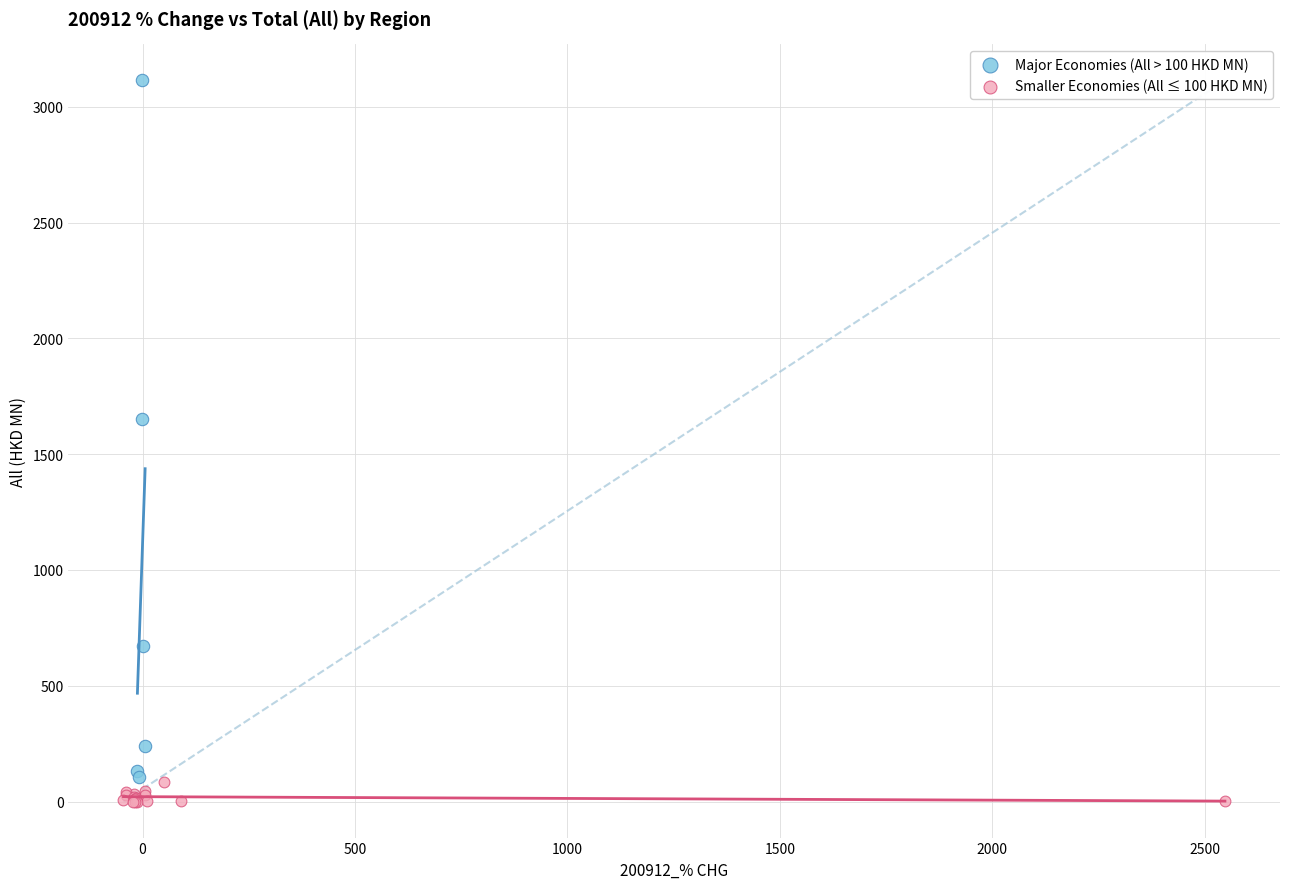

Which series reaches the maximum Y coordinate?

Major Economies (All > 100 HKD MN)